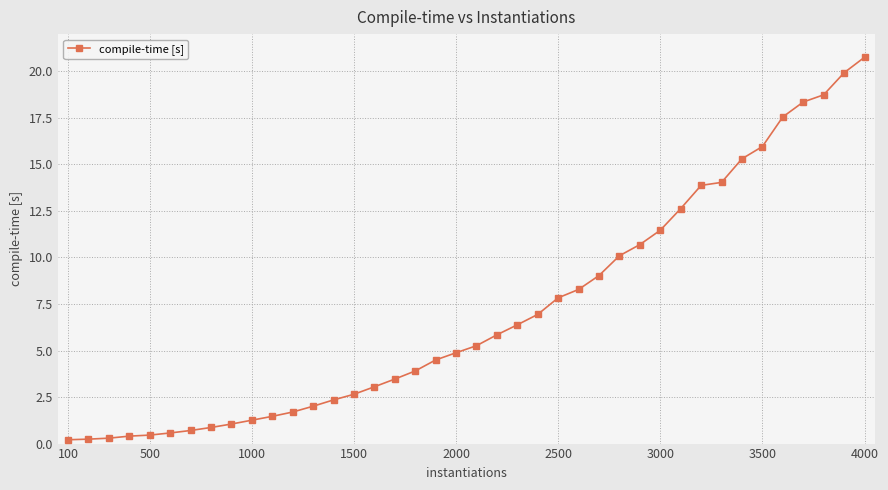

How many series are shown in this chart?

1